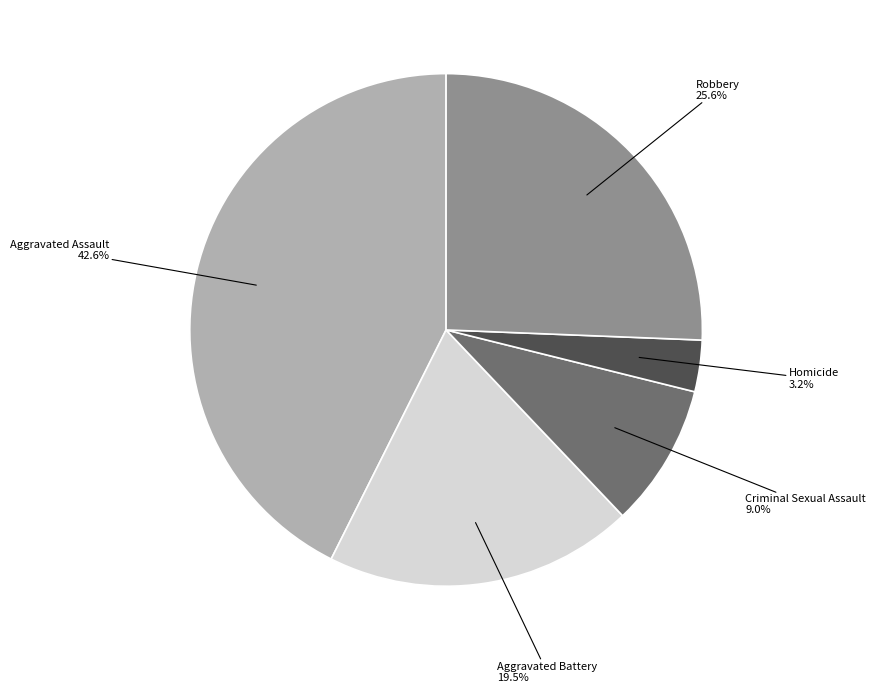

Does any single category account for the majority?

No